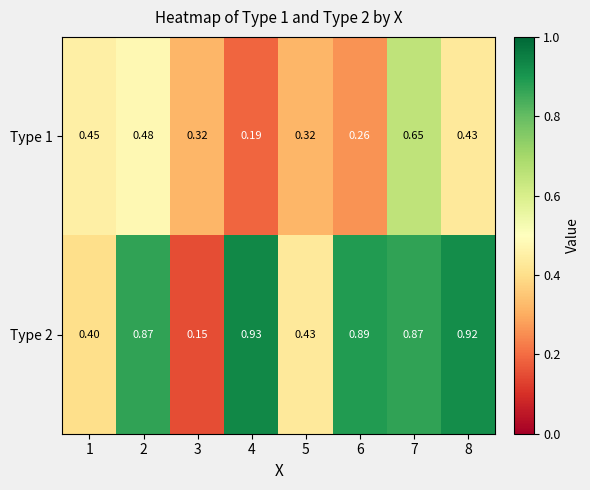

Between 1 and 4, which series saw the biggest shift?

Type 2